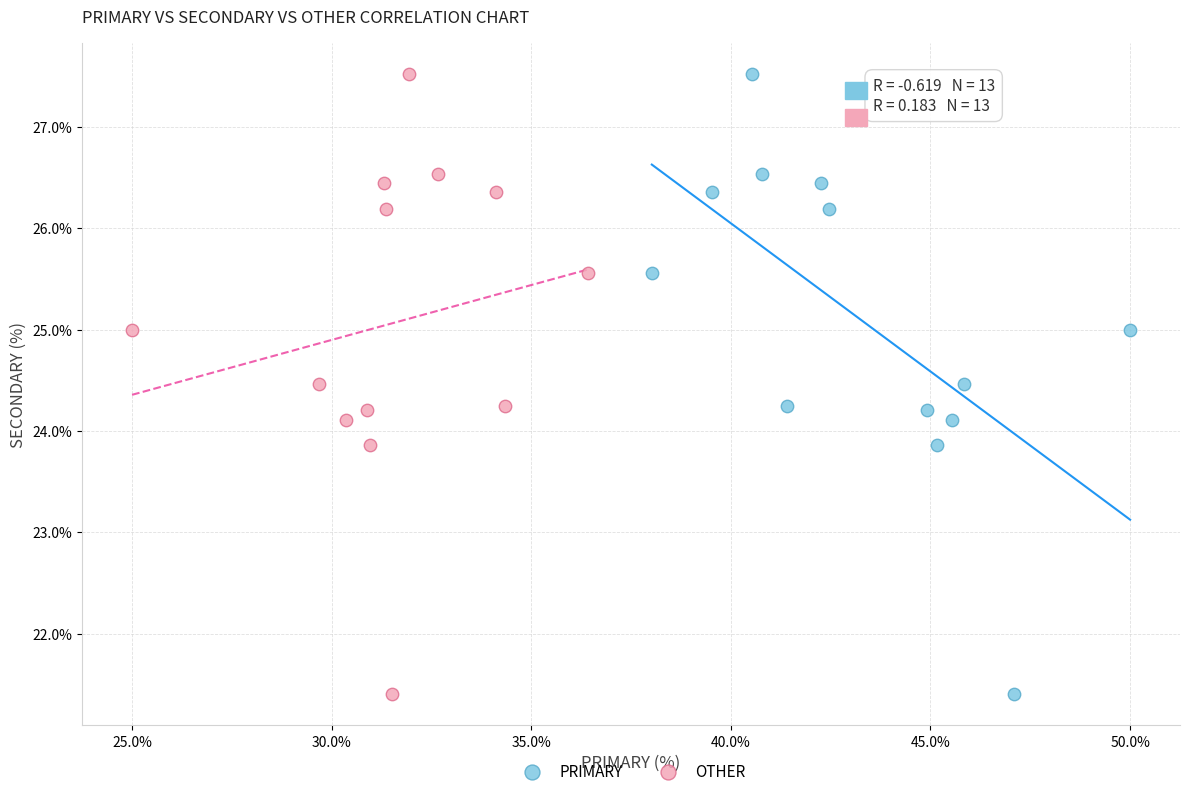

What are all the series names shown in the legend?

PRIMARY, OTHER